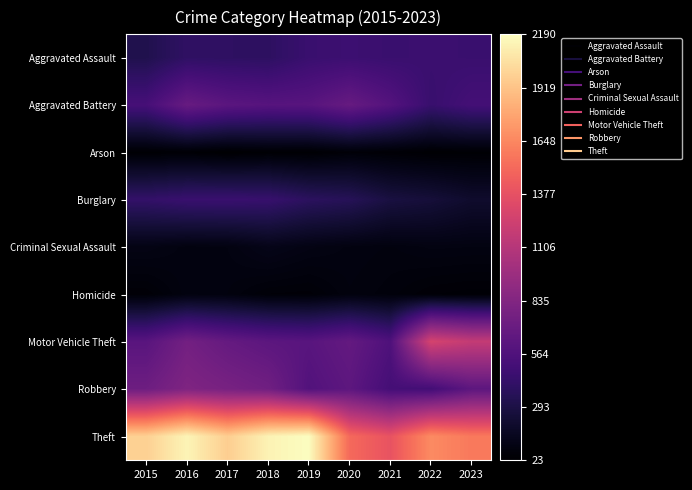

List the series in order of their peak value, highest first.

Theft, Motor Vehicle Theft, Robbery, Aggravated Battery, Aggravated Assault, Burglary, Criminal Sexual Assault, Homicide, Arson